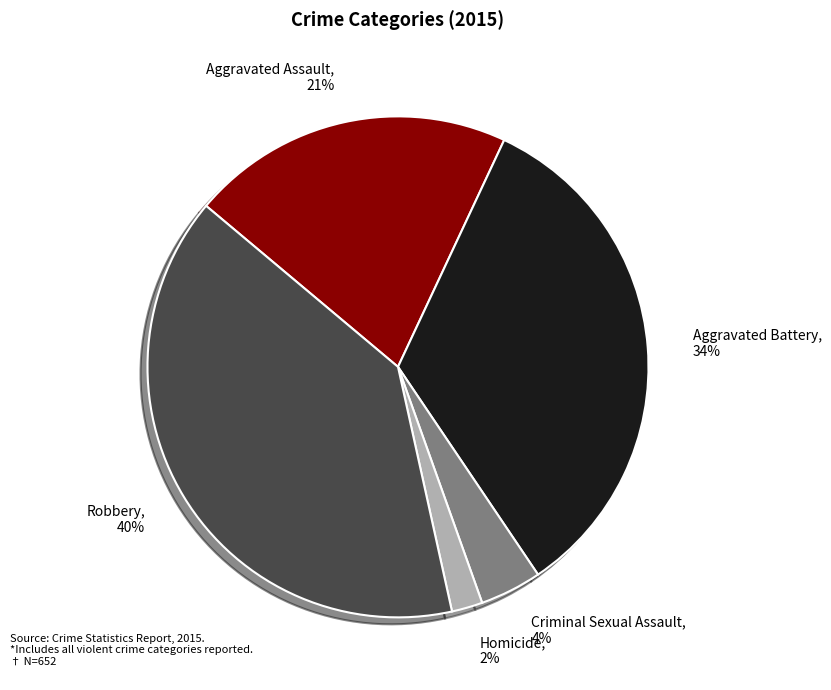

Which slice is the largest?

Robbery